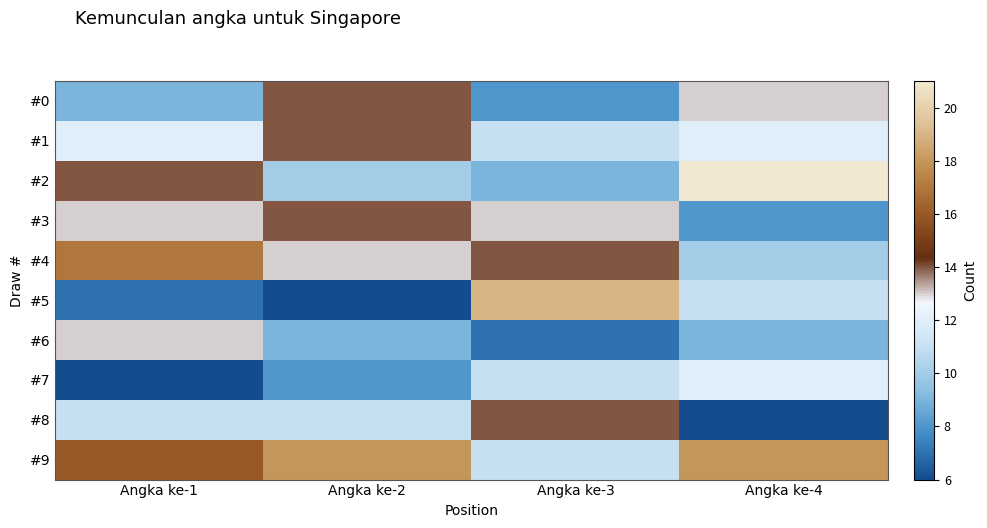

At which category is the sum across all series the highest?

Angka ke-4